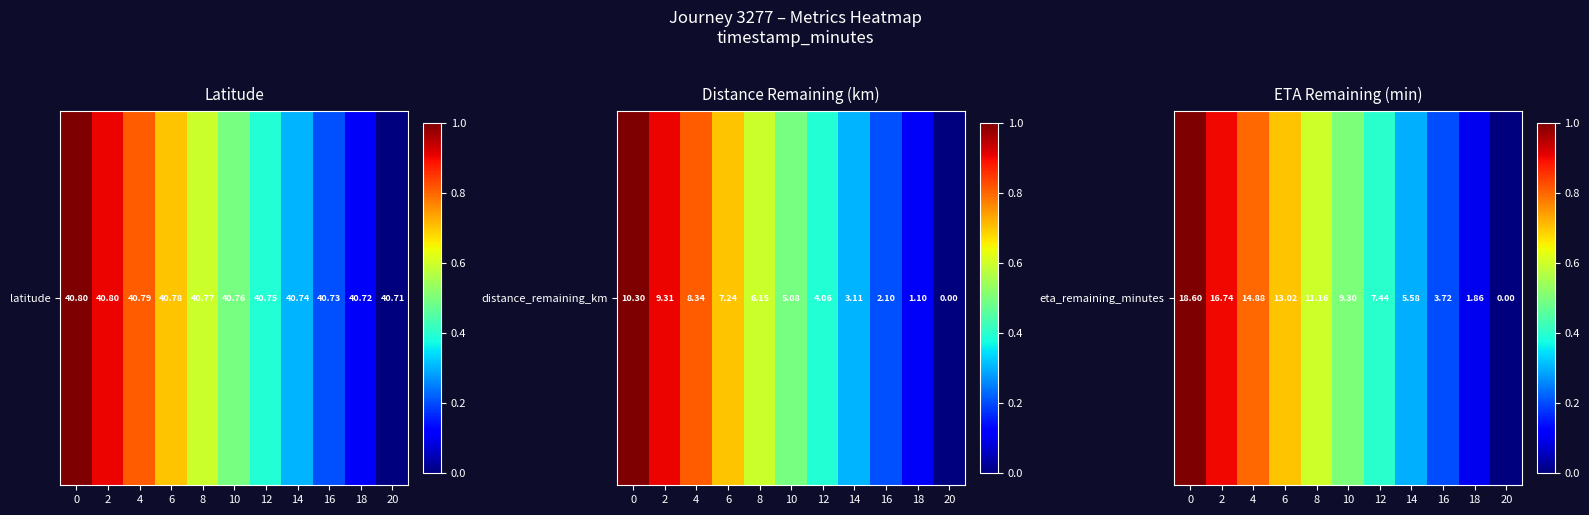

What is the greatest value displayed?

1.0